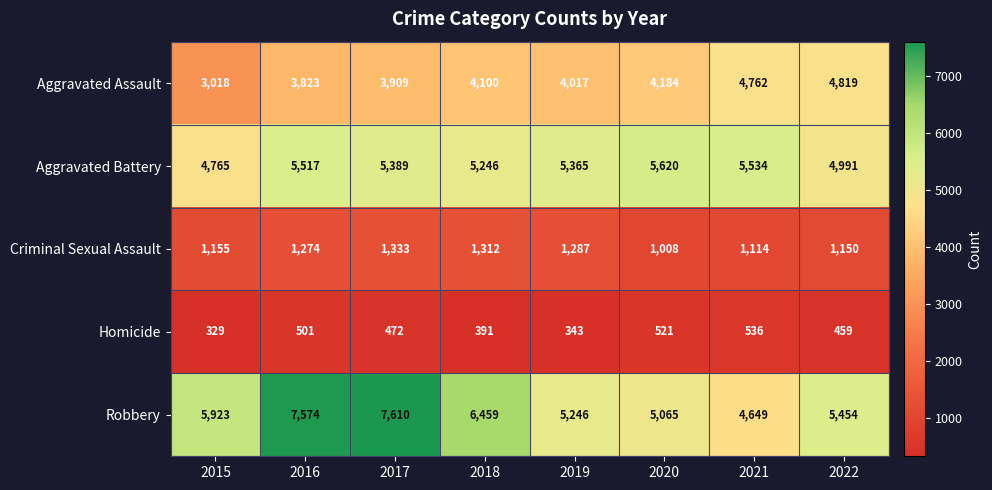

Which label corresponds to the smallest value in the chart?

2015